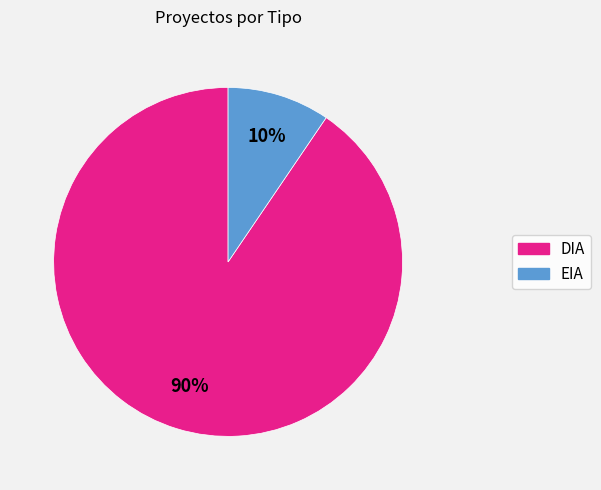

Is it true that EIA is 15% of the pie?

False